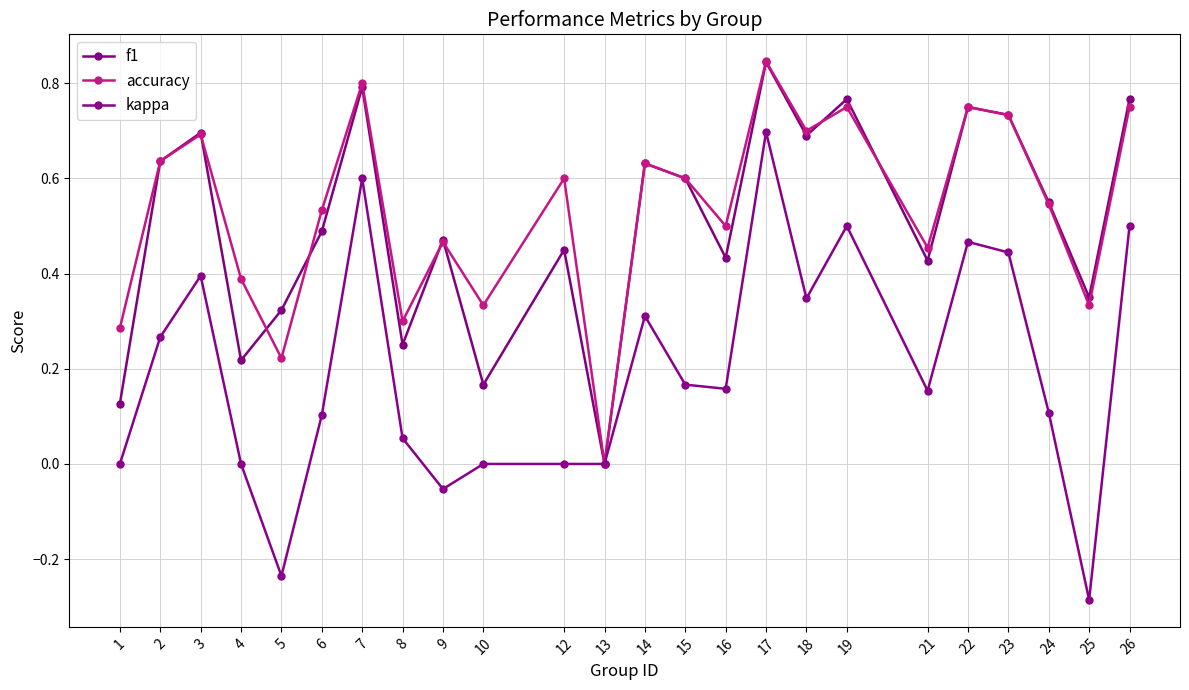

What is the sum of the accuracy values at 16 and 24?

1.0